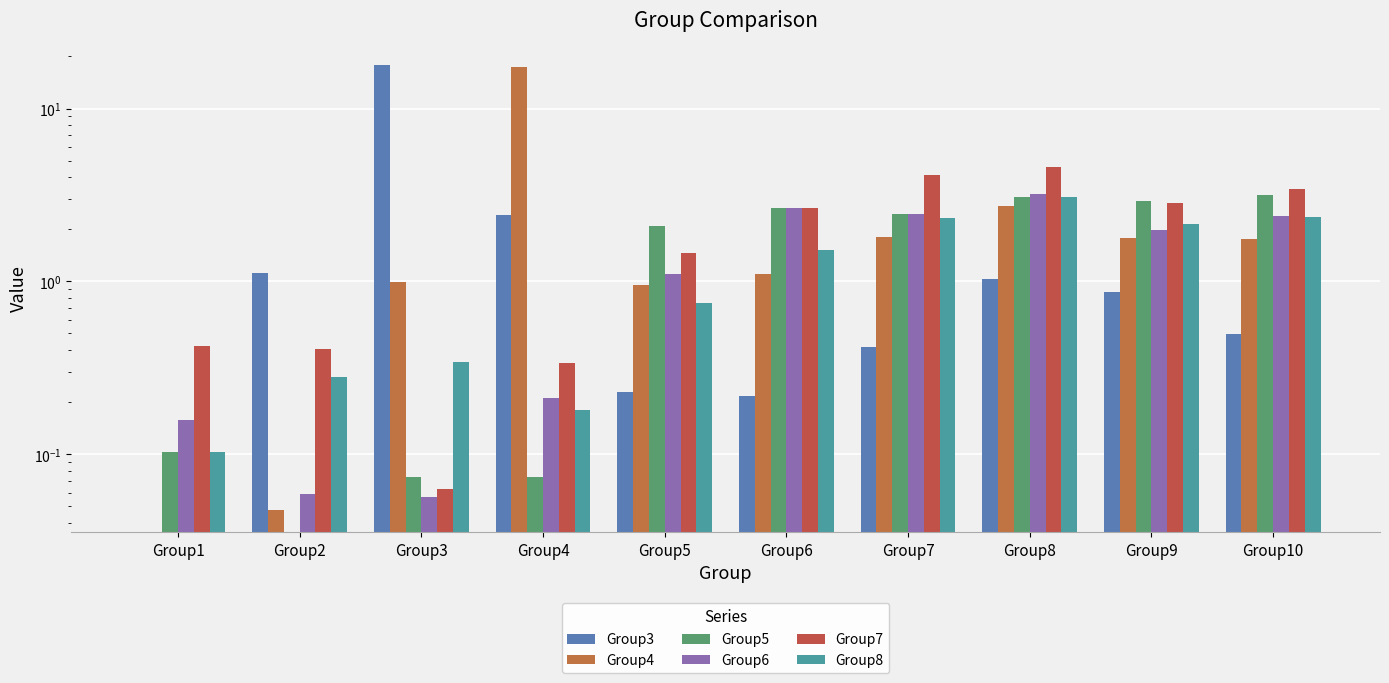

What is the average value of the Group7 series?

2.0